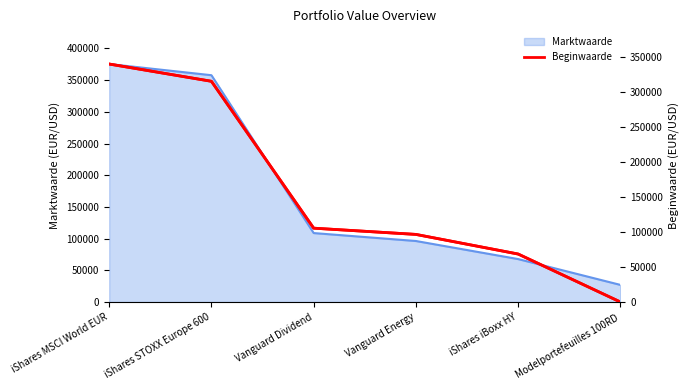

Does the chart display data point markers on the line(s)?

No